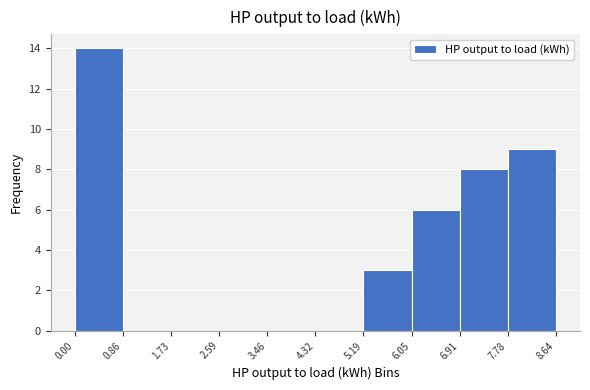

Over which range of the x-axis is the bar tallest?

0.00 to 0.86